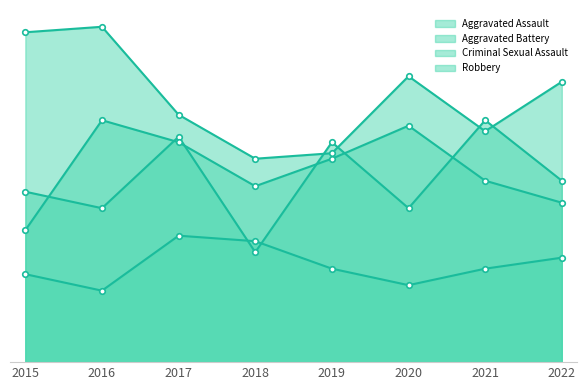

How many Criminal Sexual Assault values are between 16 and 22?

5